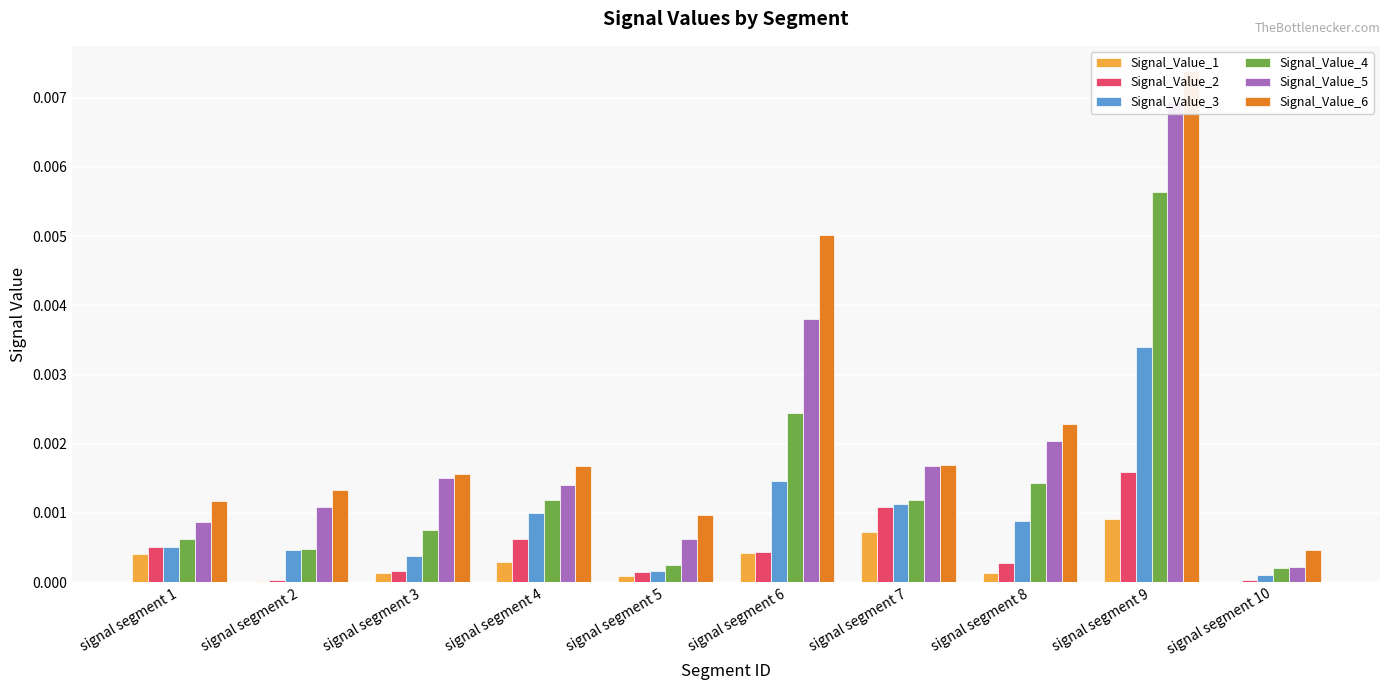

Are the bars grouped side by side (vs. stacked)?

Yes